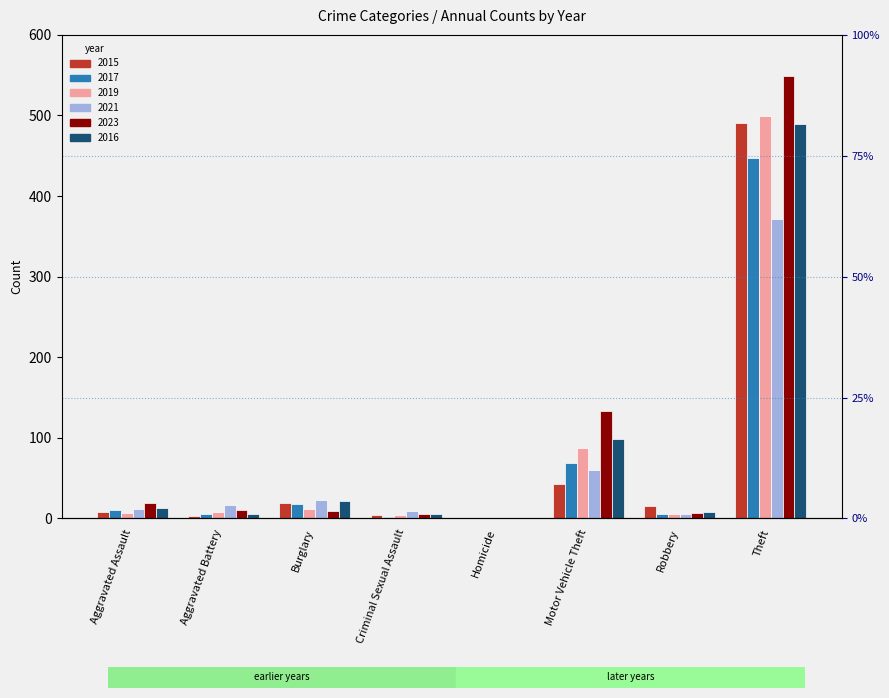

What is the total value across all series at Aggravated Assault?

69